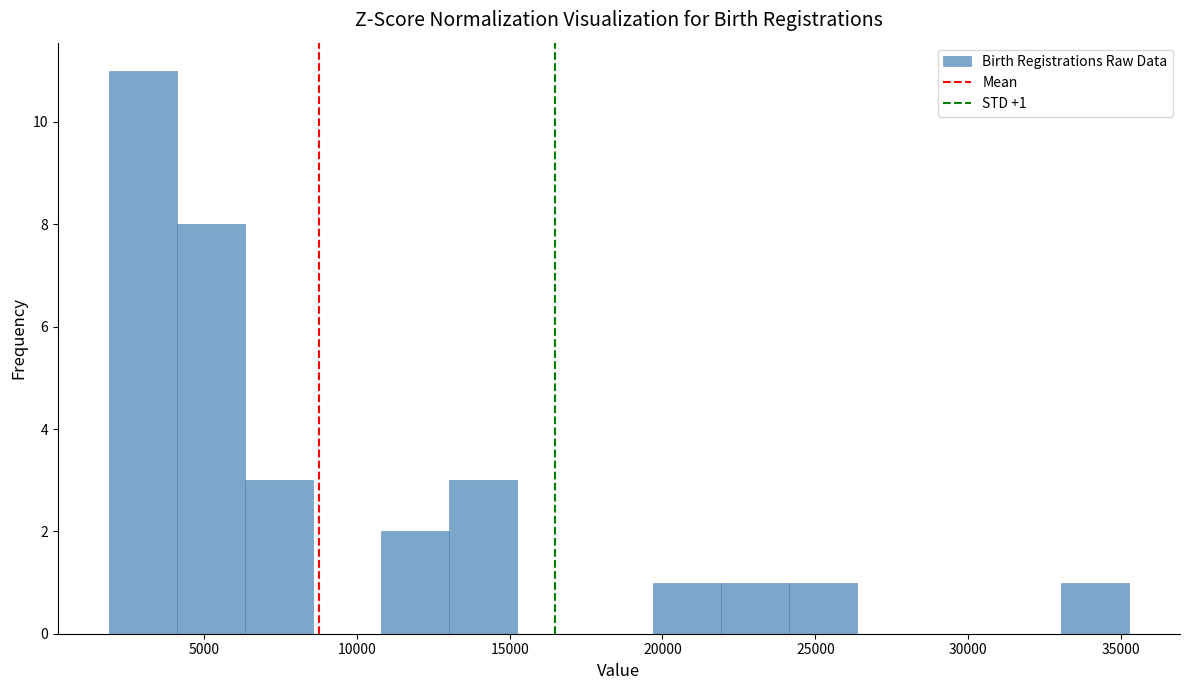

Which range on the x-axis has the tallest bar?

2000 to 4000